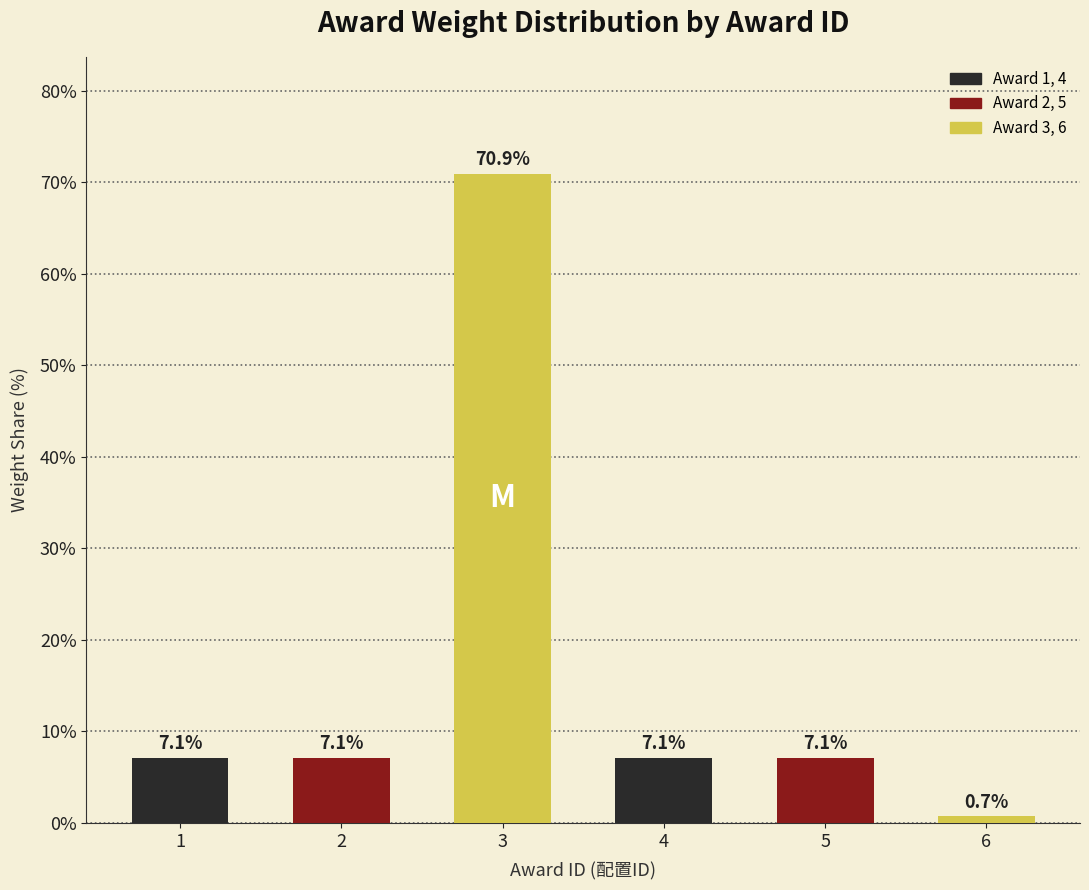

At which label does the data first exceed 7?

1